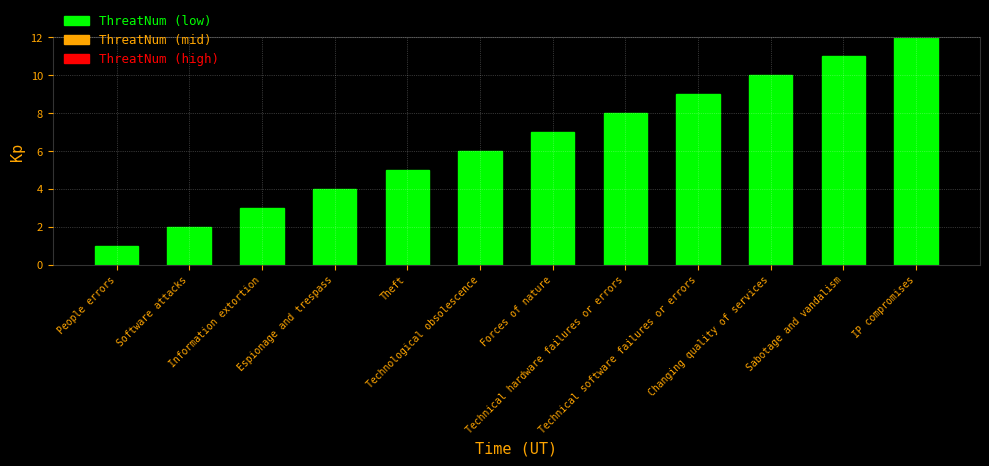

Reading right to left, what are all the values shown in this chart?

12	11	10	9	8	7	6	5	4	3	2	1